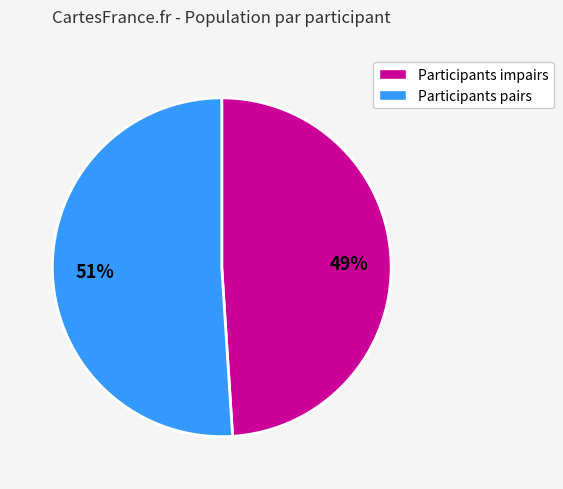

To the nearest percent, what is the difference between the largest and smallest slice percentages?

2%